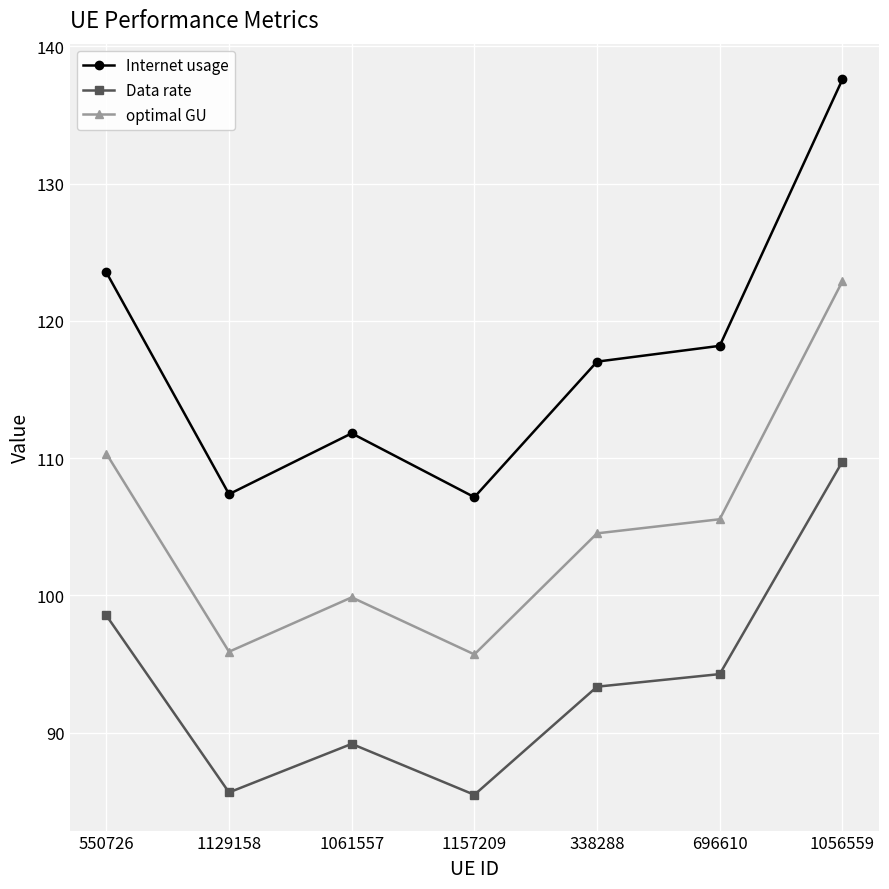

Does the chart have visible grid lines?

Yes